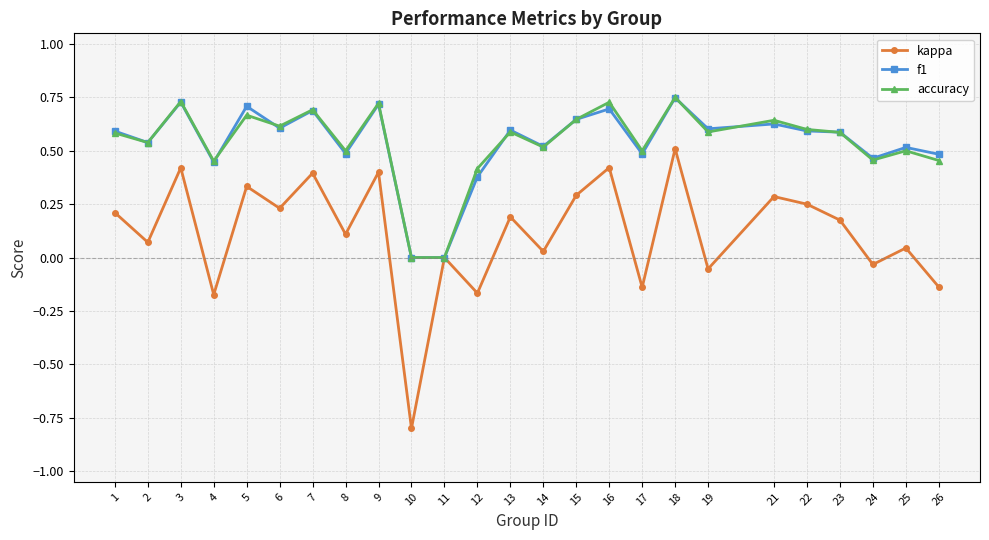

True or false: accuracy has more than 1 points higher than both neighbors.

True